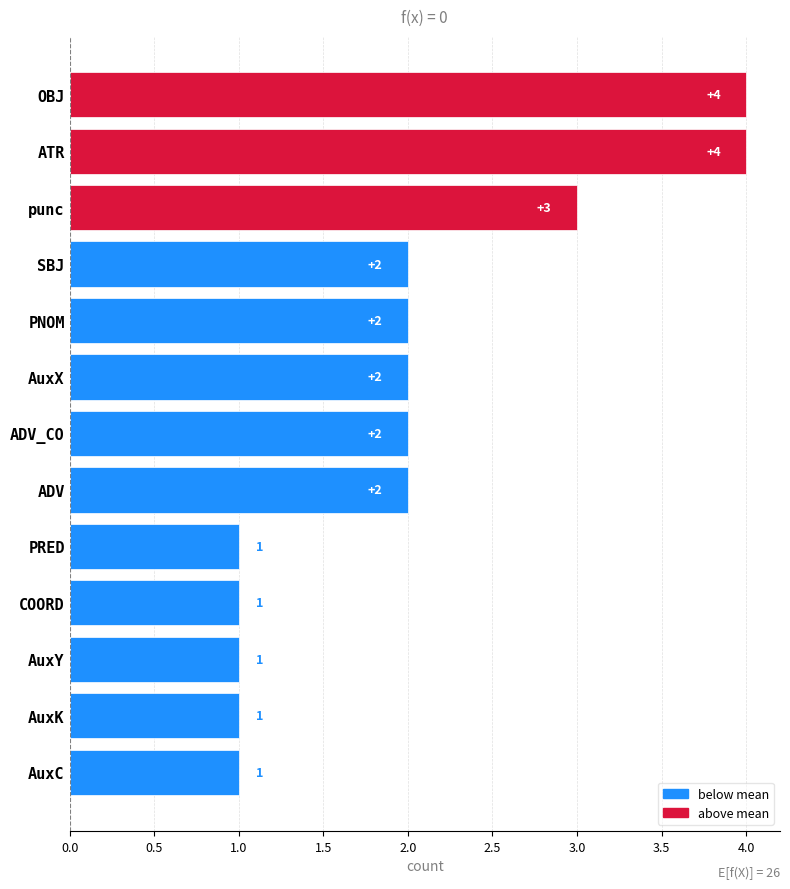

What is the label of the 10th bar from the bottom?

SBJ